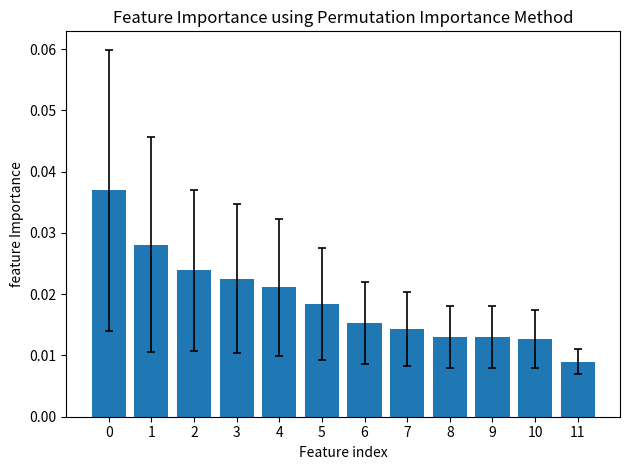

How many values are between 0 and 1?

12